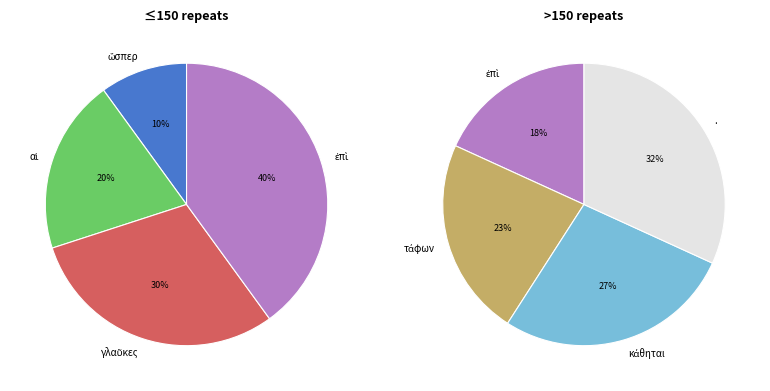

Is there a majority slice in this chart?

No